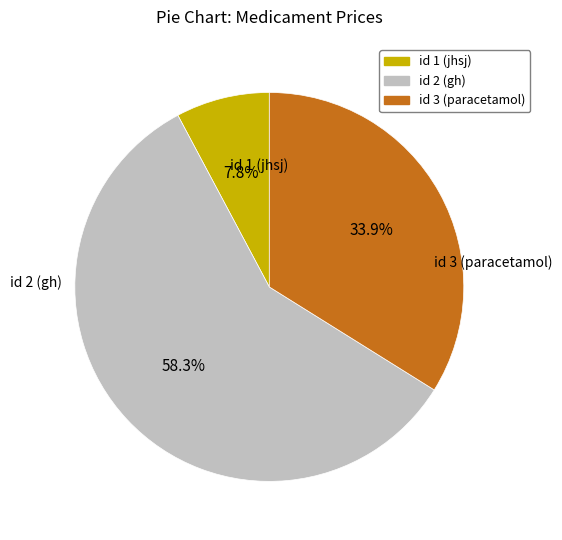

To the nearest percent, what is the average slice percentage?

33%